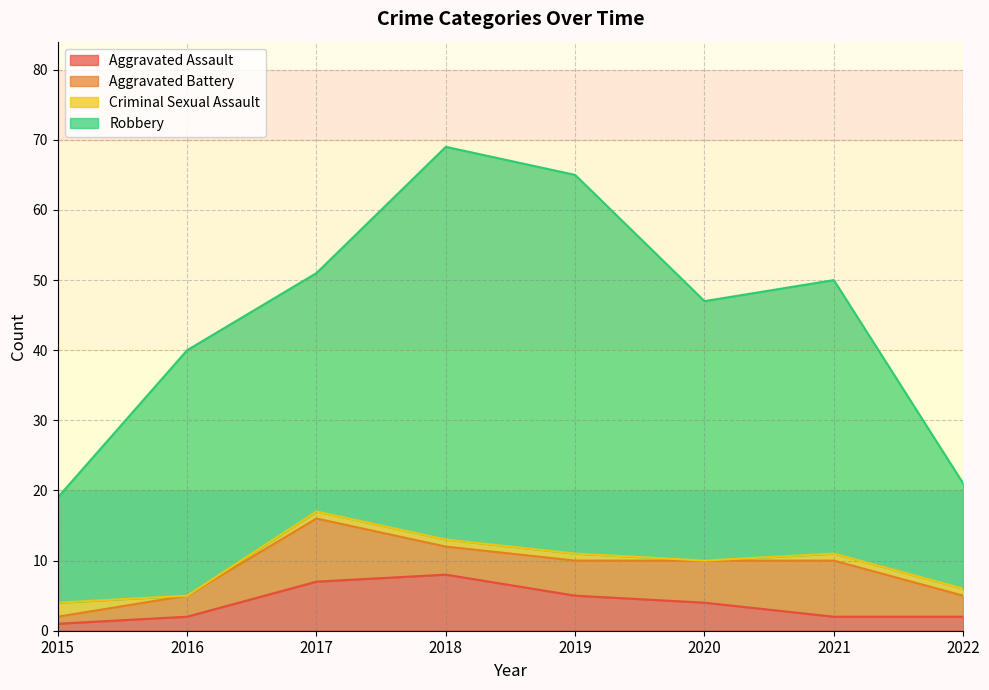

Is it true that Aggravated Assault equals 4 at 2020?

True